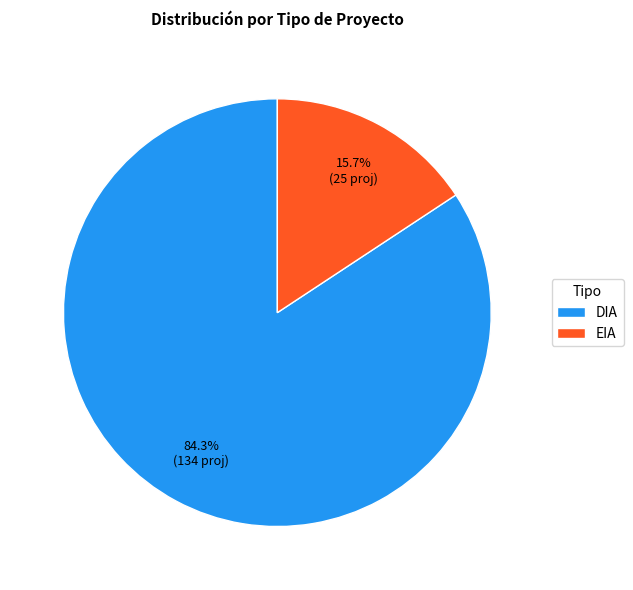

To the nearest percent, what is the average slice percentage?

50%